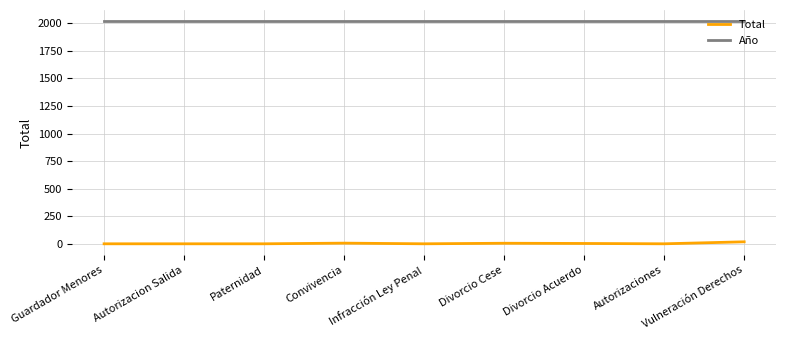

True or false: Total and Año intersect in this chart.

False